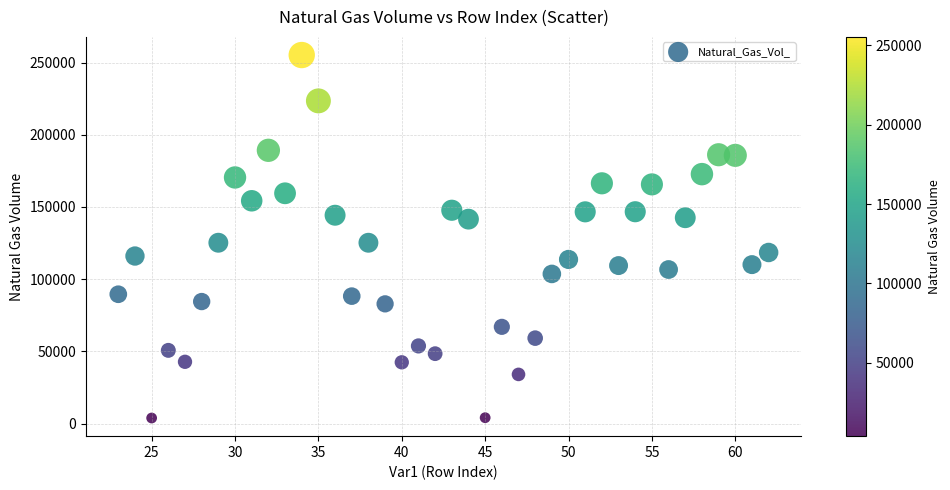

What is the range of Y values (max minus min)?

251260